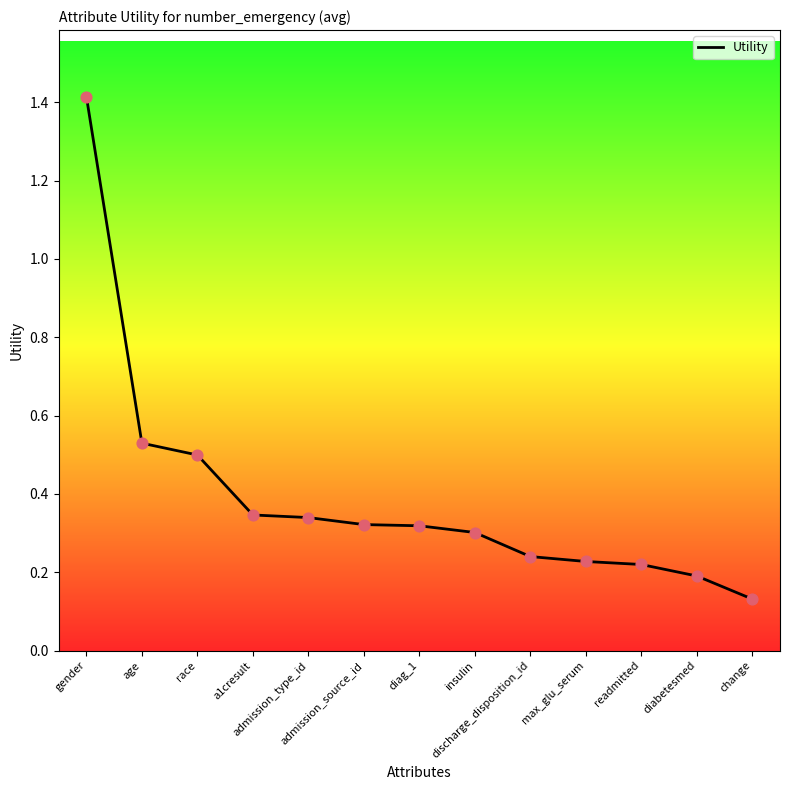

Between age and gender, which is larger?

gender